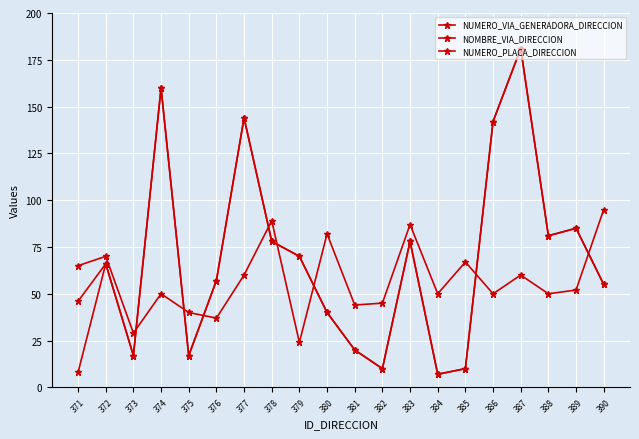

Where is the first local maximum for NUMERO_PLACA_DIRECCION?

372